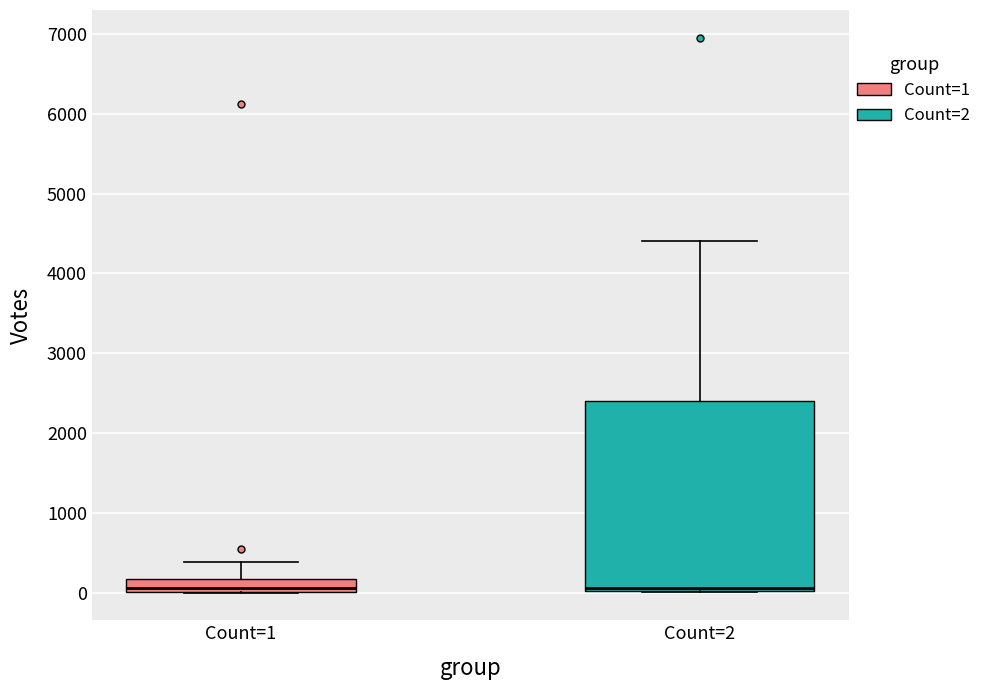

Reading left to right, read every box against the y-axis: the position of its median line, the range the box covers, and the ends of its whiskers. The values are not printed on the chart, so give them approximately, as read against the axis.

Count=1: median 100, box 0 to 200, whiskers 0 to 400
Count=2: median 100, box 0 to 2400, whiskers 0 to 4400